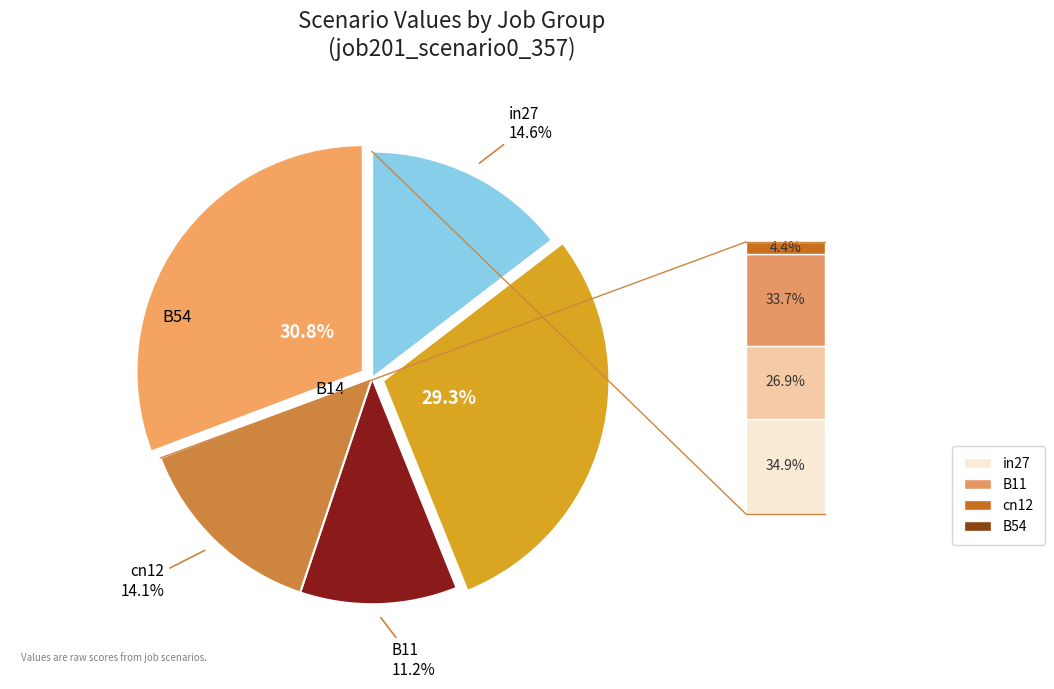

Count the number of slices in the pie.

5